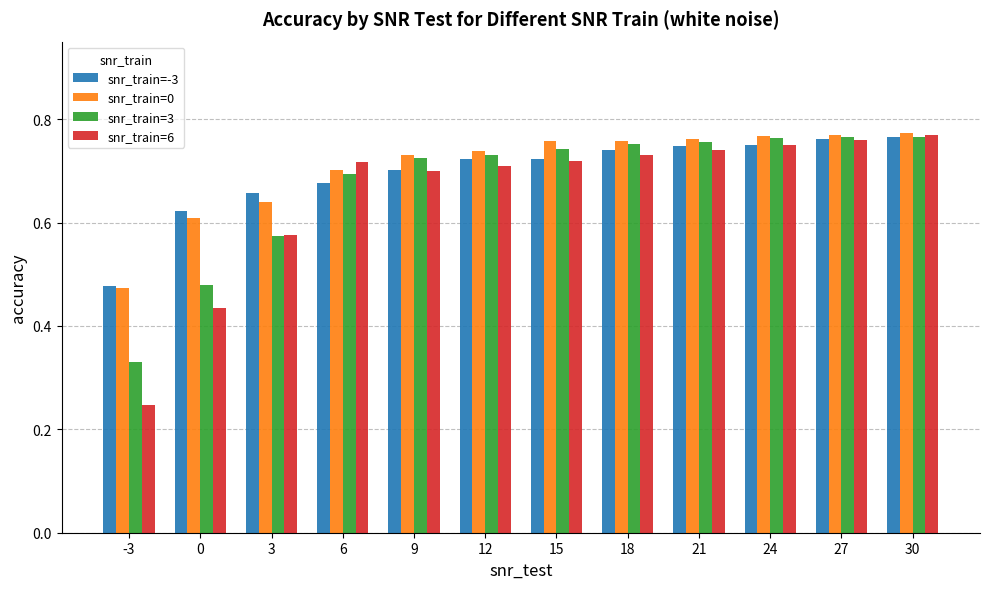

Is it true that snr_train=-3 equals 0.7 at 15?

True